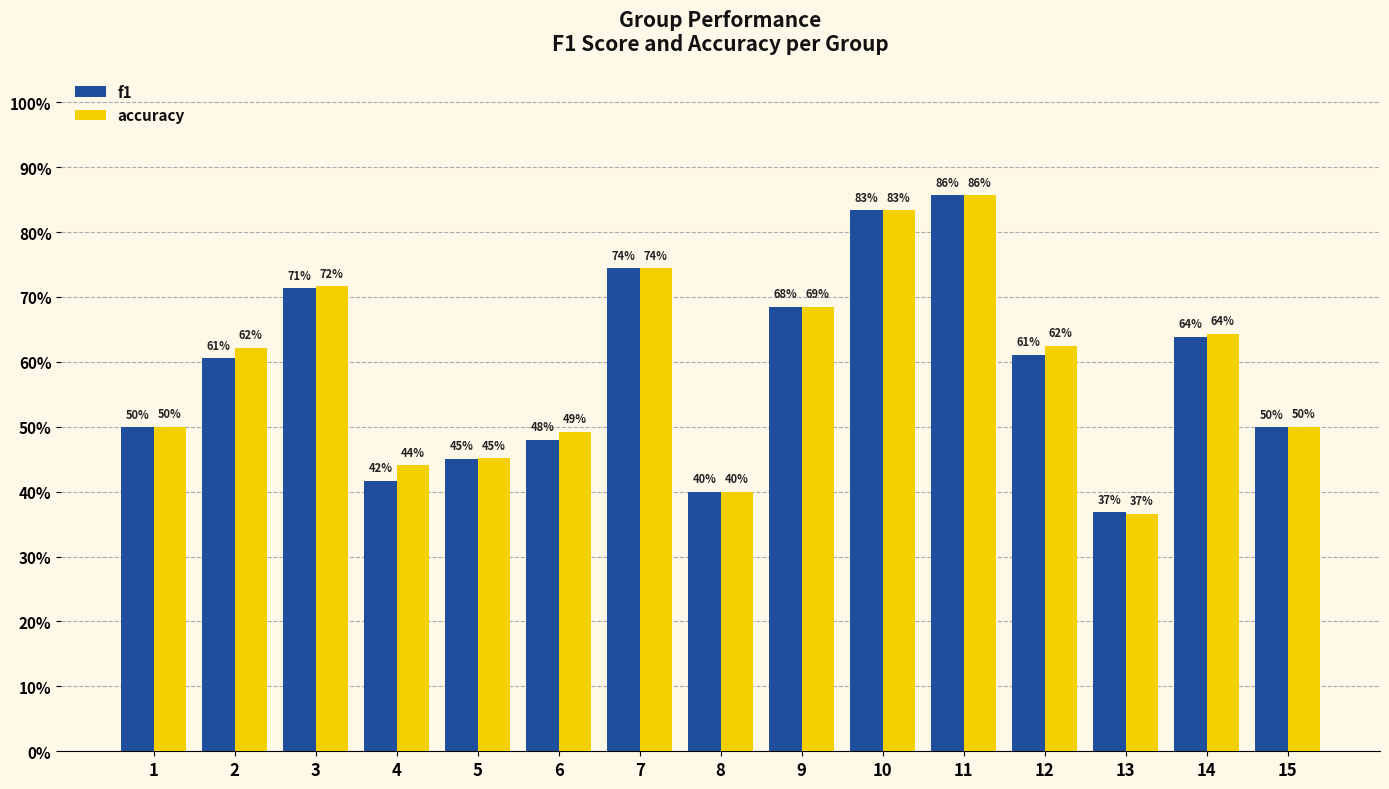

What are all the series names shown in the legend?

f1, accuracy